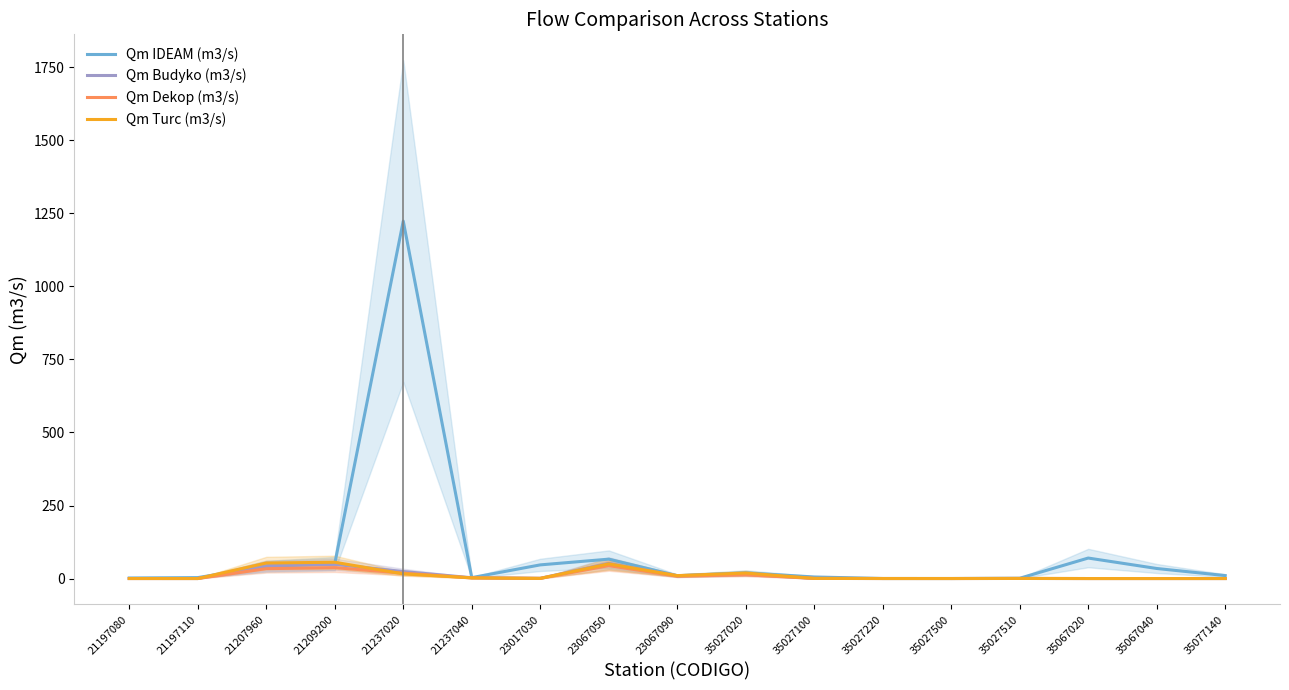

List the series in order of their peak value, lowest first.

Qm Dekop (m3/s), Qm Budyko (m3/s), Qm Turc (m3/s), Qm IDEAM (m3/s)